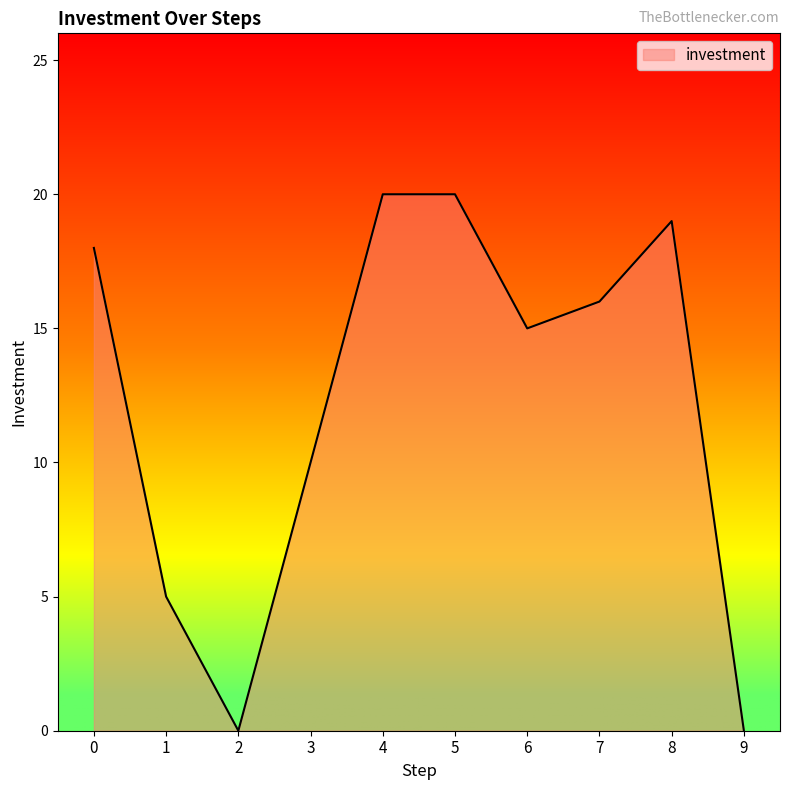

The chart shows a value of -13 at 9. True or false?

False